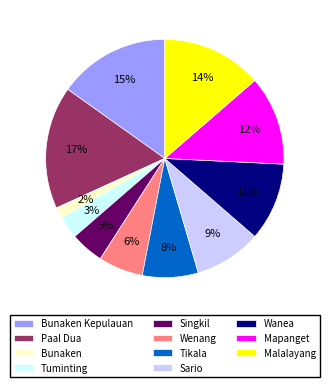

Is Wenang the majority of the pie?

No